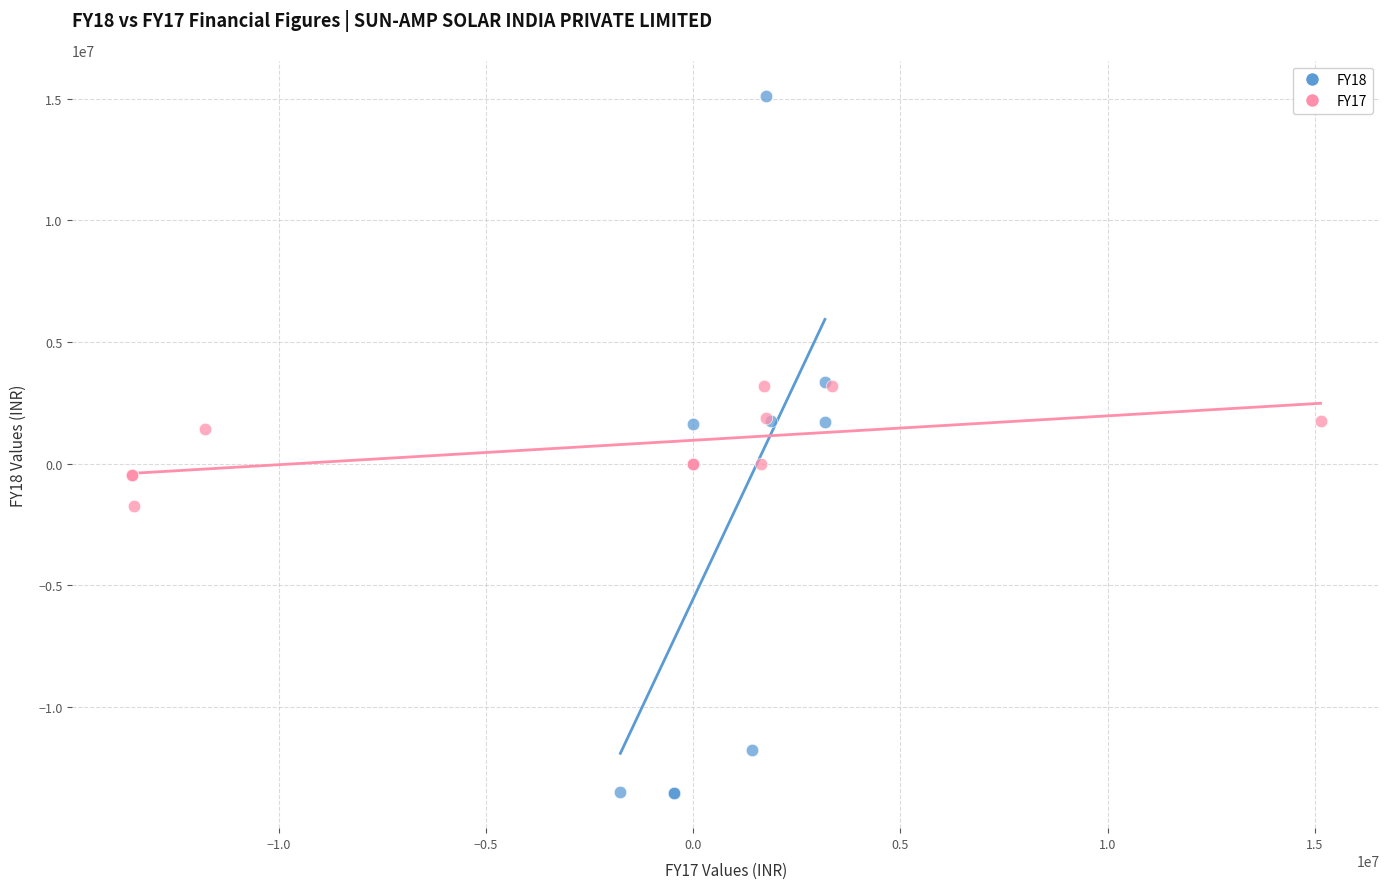

Which series has the largest Y range (max minus min)?

FY18